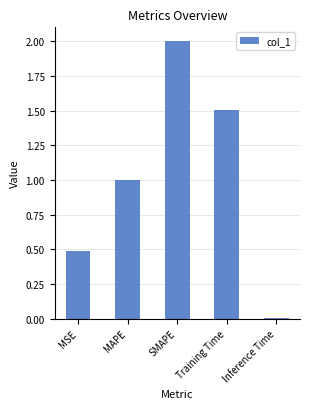

What is the value of the 3rd bar from the left?

2.0